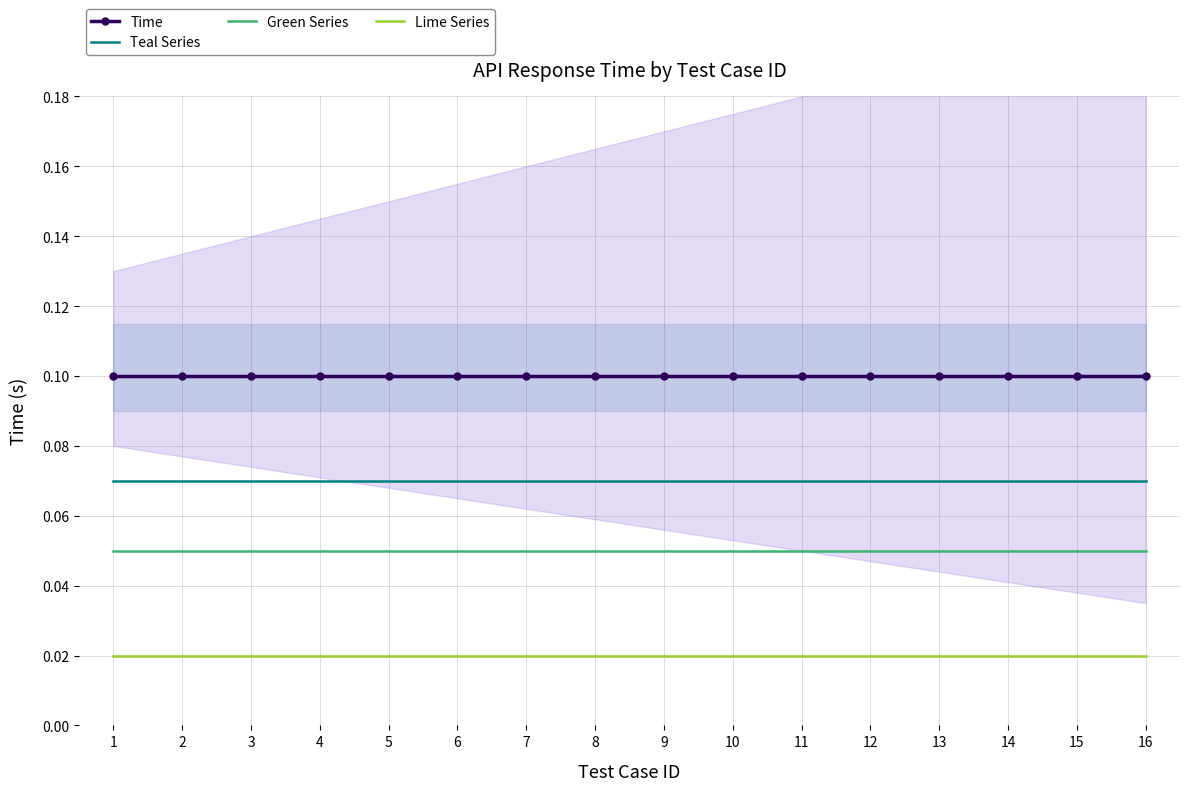

What is the sum of the Time values at 5 and 16?

0.2